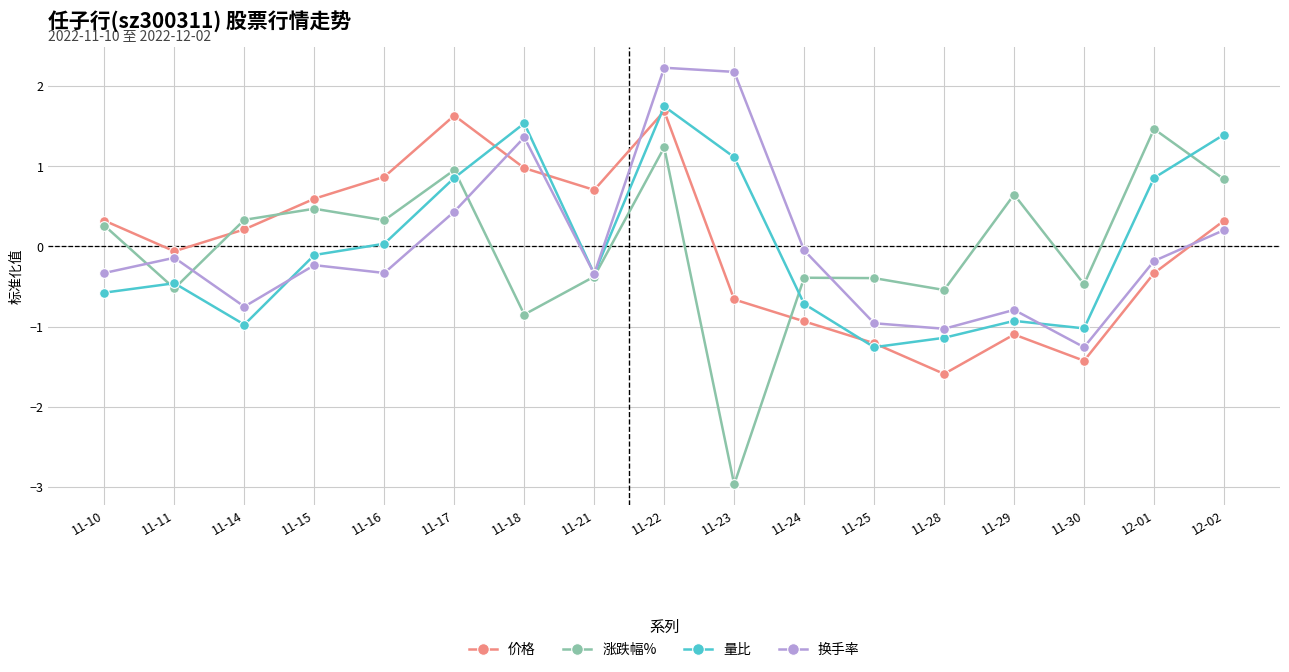

Is it true that 换手率 equals -0.3 at 11-10?

True